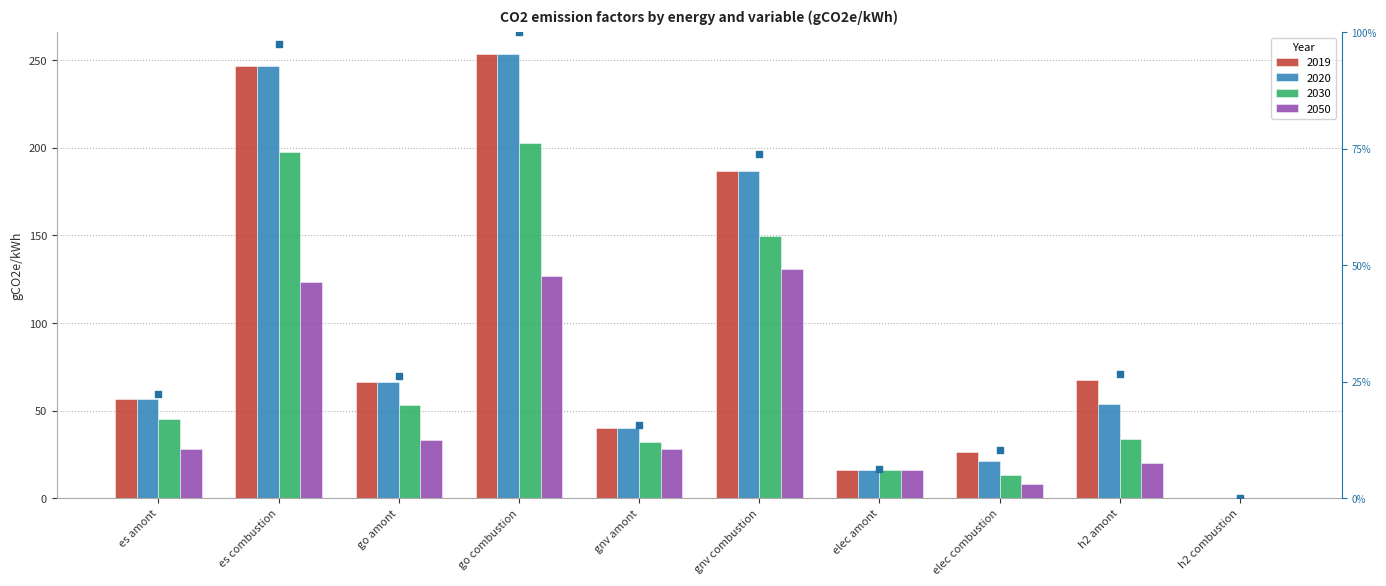

Which has a higher value, es combustion or h2 amont?

es combustion